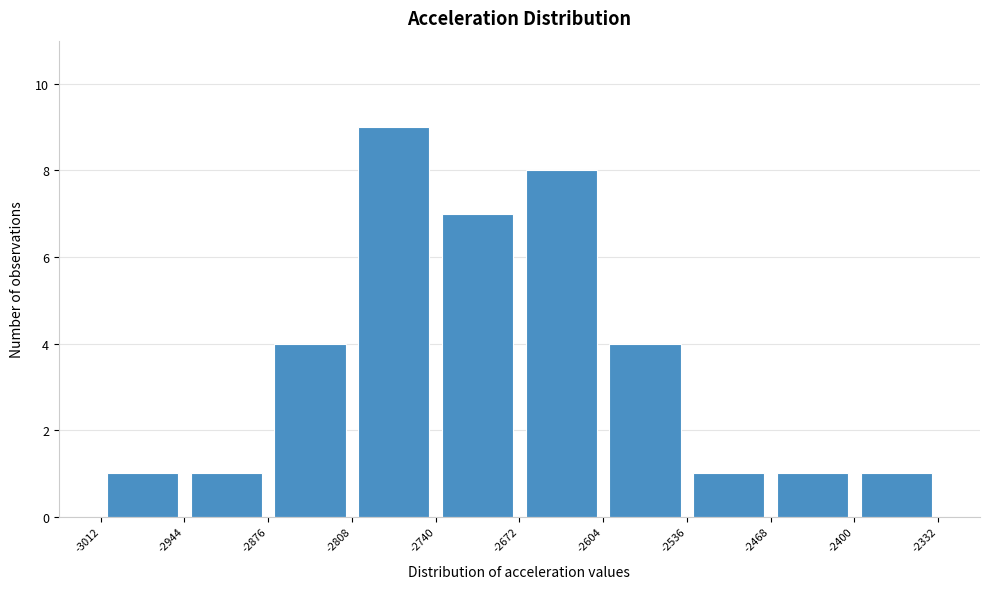

Reading left to right, list every bar in this chart as the range it spans on the x-axis followed by its height. The values are not printed on the chart, so give them approximately, as read against the axis.

-3012 to -2944: 1
-2944 to -2876: 1
-2876 to -2808: 4
-2808 to -2740: 9
-2740 to -2672: 7
-2672 to -2604: 8
-2604 to -2536: 4
-2536 to -2468: 1
-2468 to -2400: 1
-2400 to -2332: 1